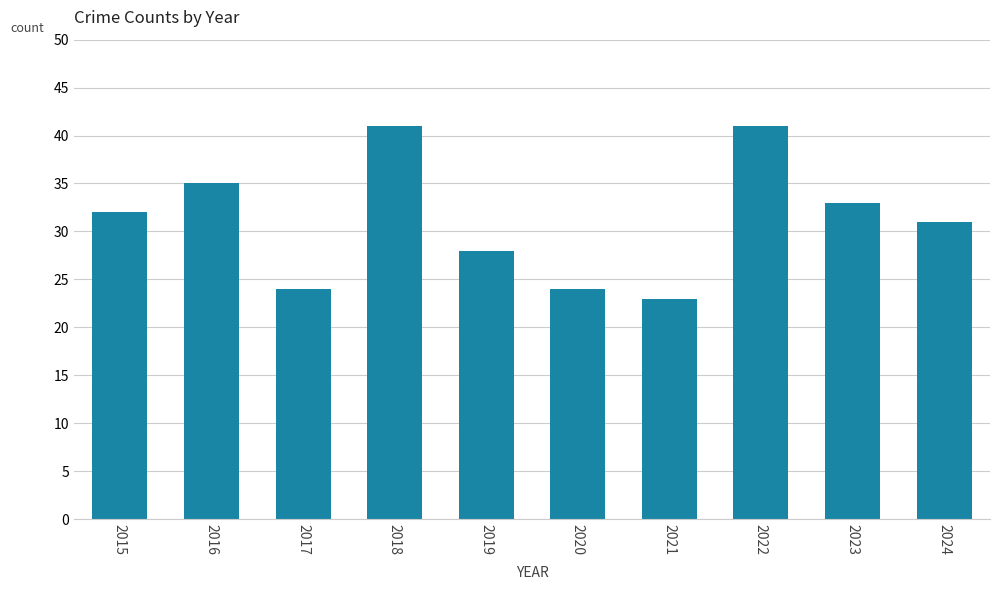

The chart shows a value of 33 at 2023. True or false?

True